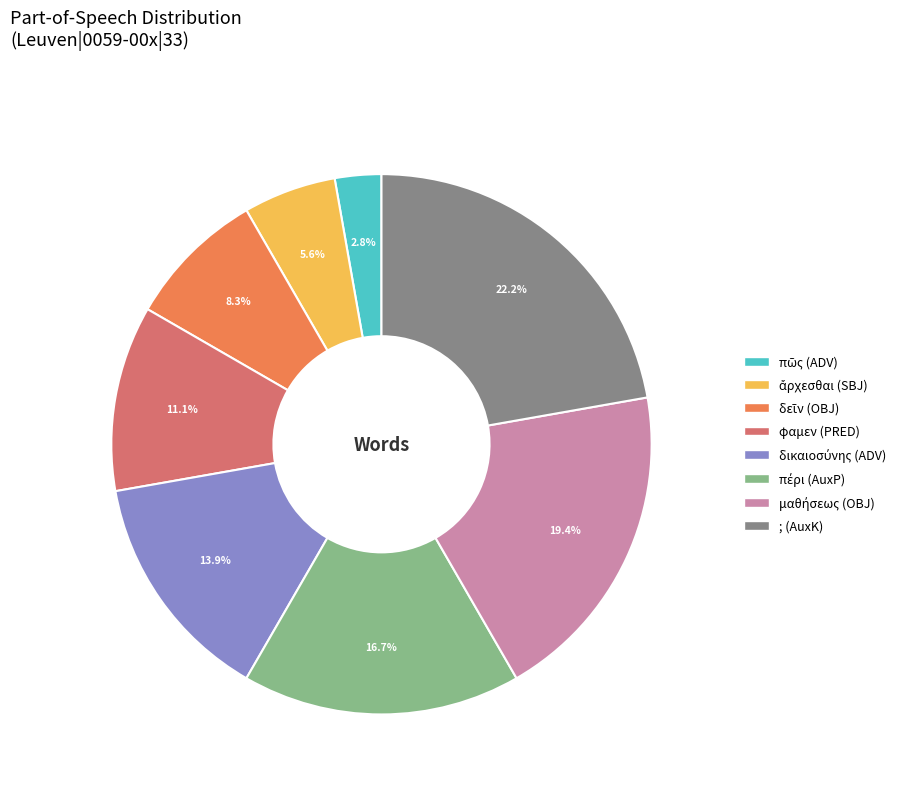

Does any single category account for the majority?

No